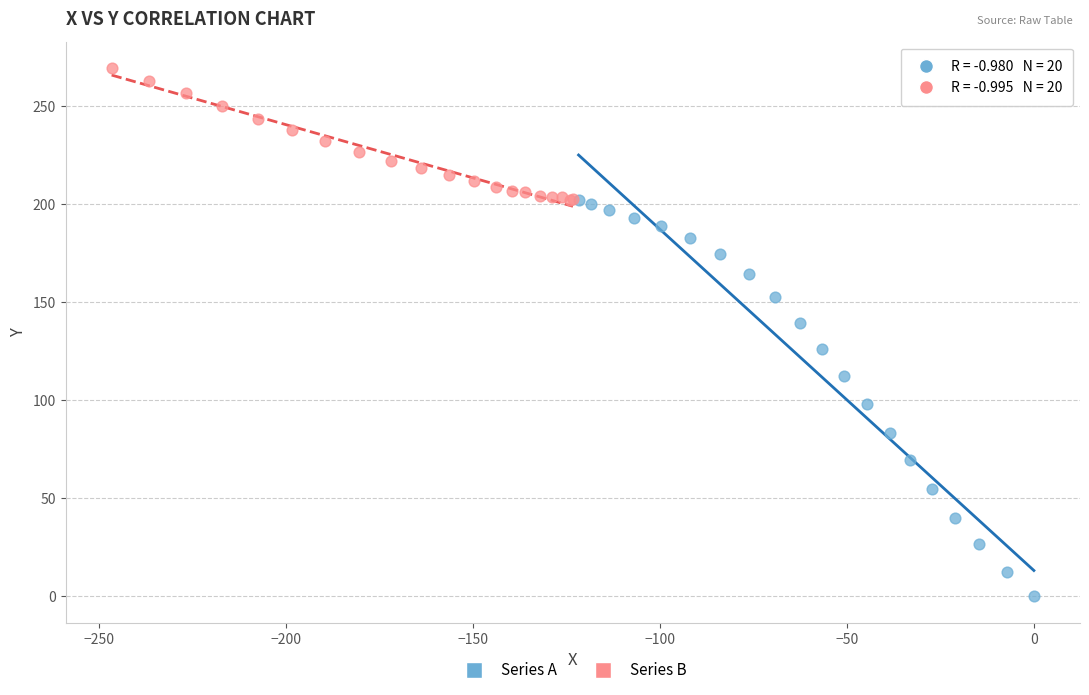

Which series contains the highest Y value?

Series B